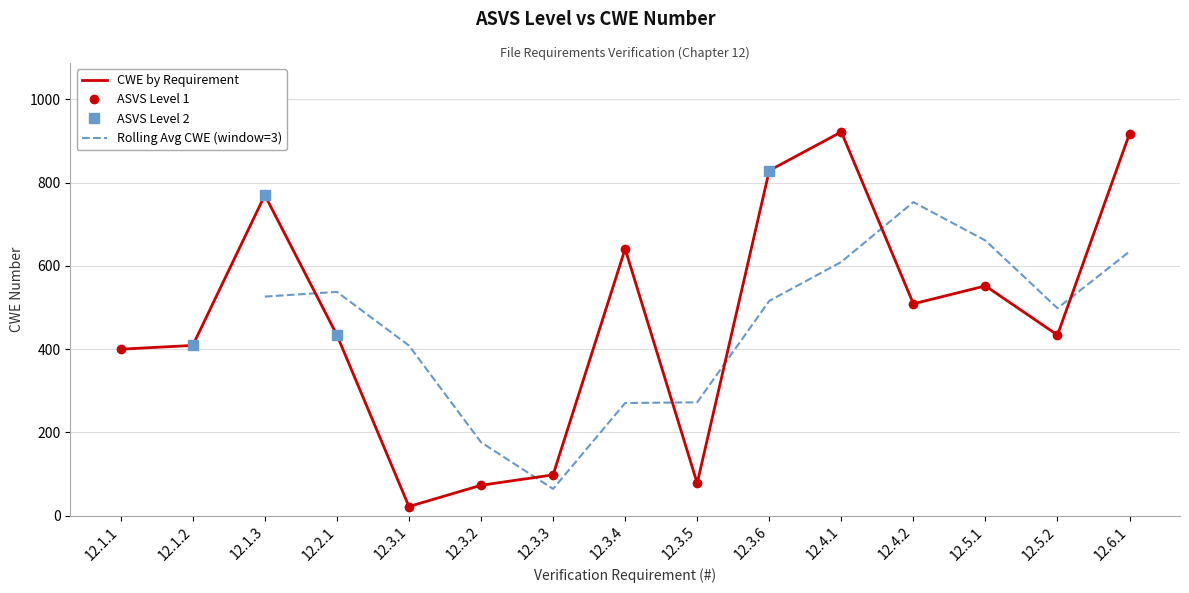

Which has a higher value, 12.4.2 or 12.1.2?

12.4.2